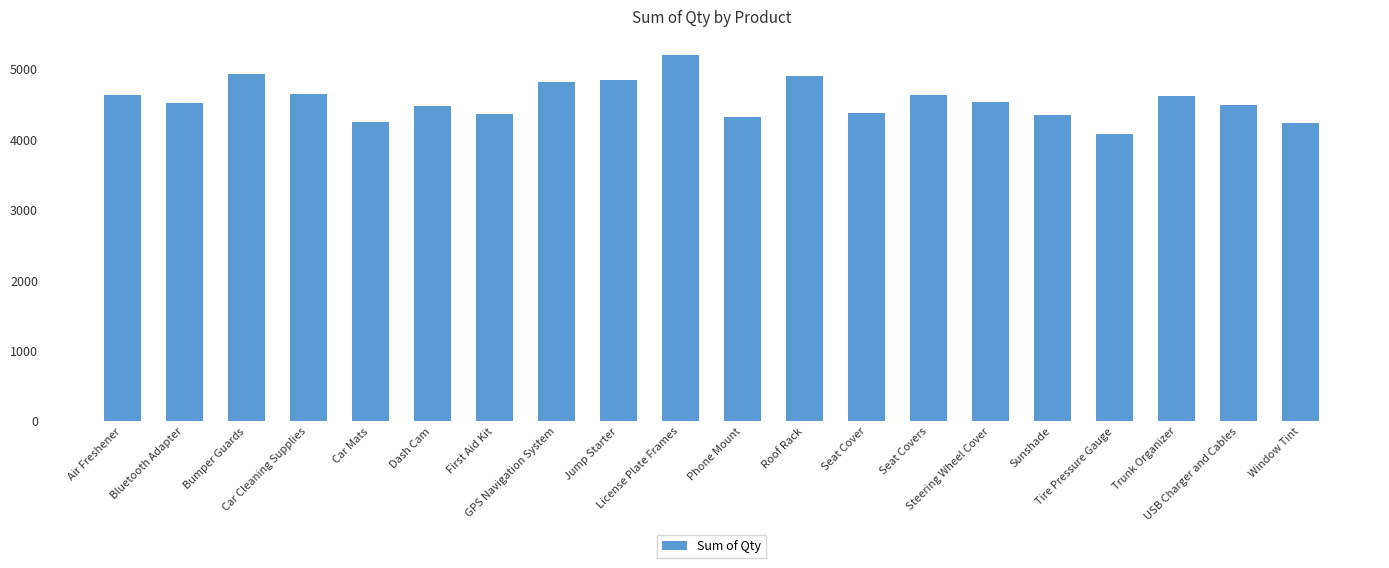

What is the value of the 1st bar from the left?

4637